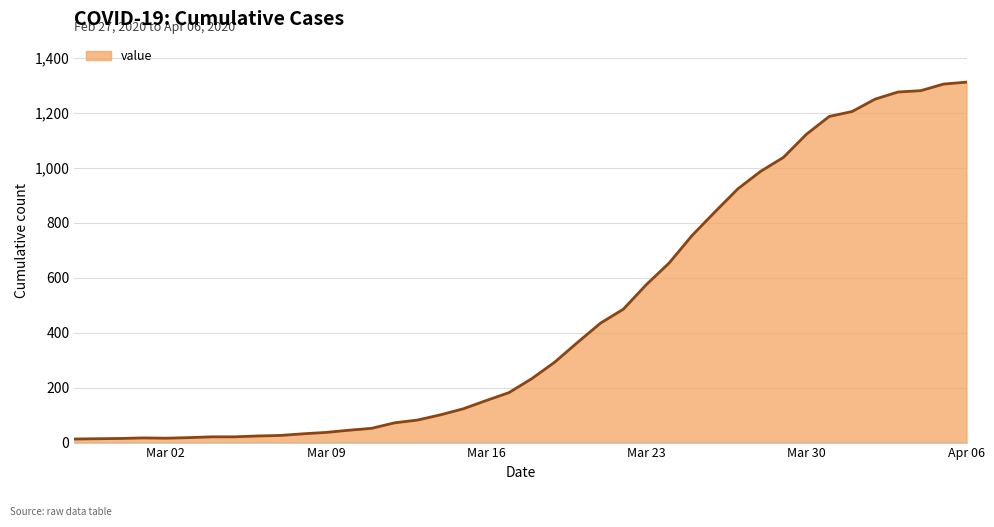

What is the difference between the maximum and minimum values?

1300